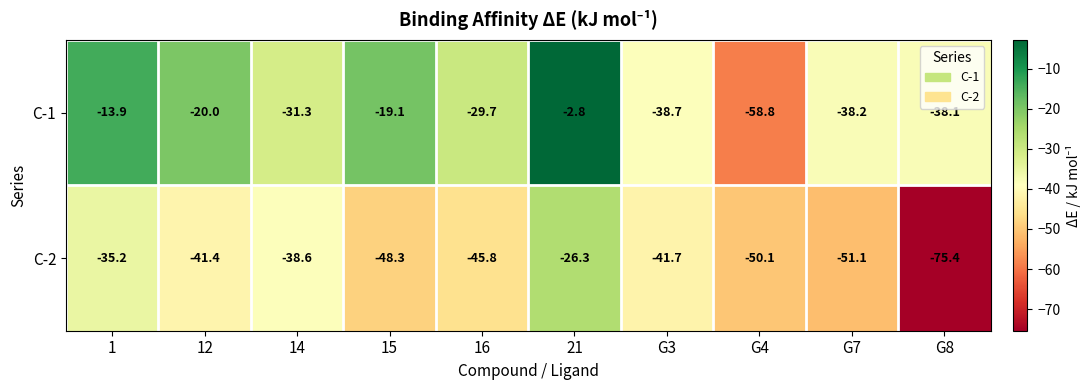

How many distinct data groups are displayed?

2